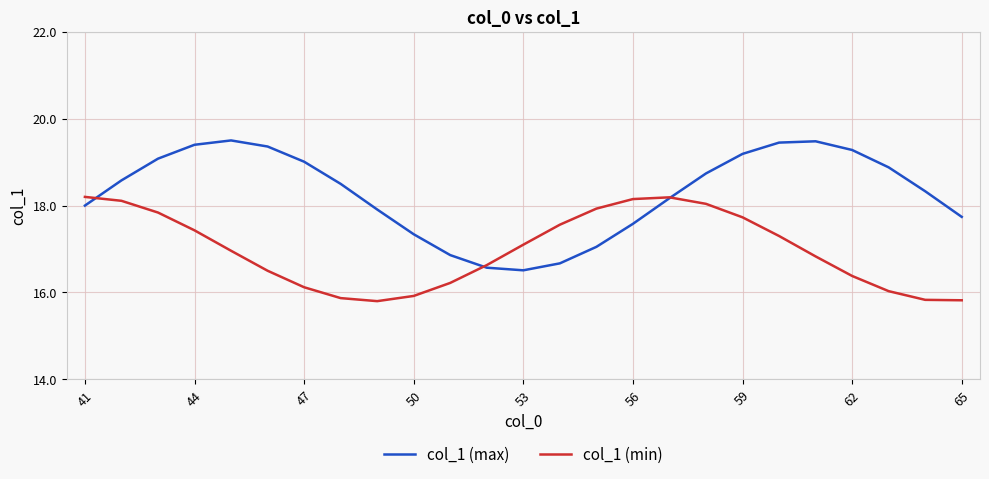

What is the sum of all col_1 (max) values?

457.2